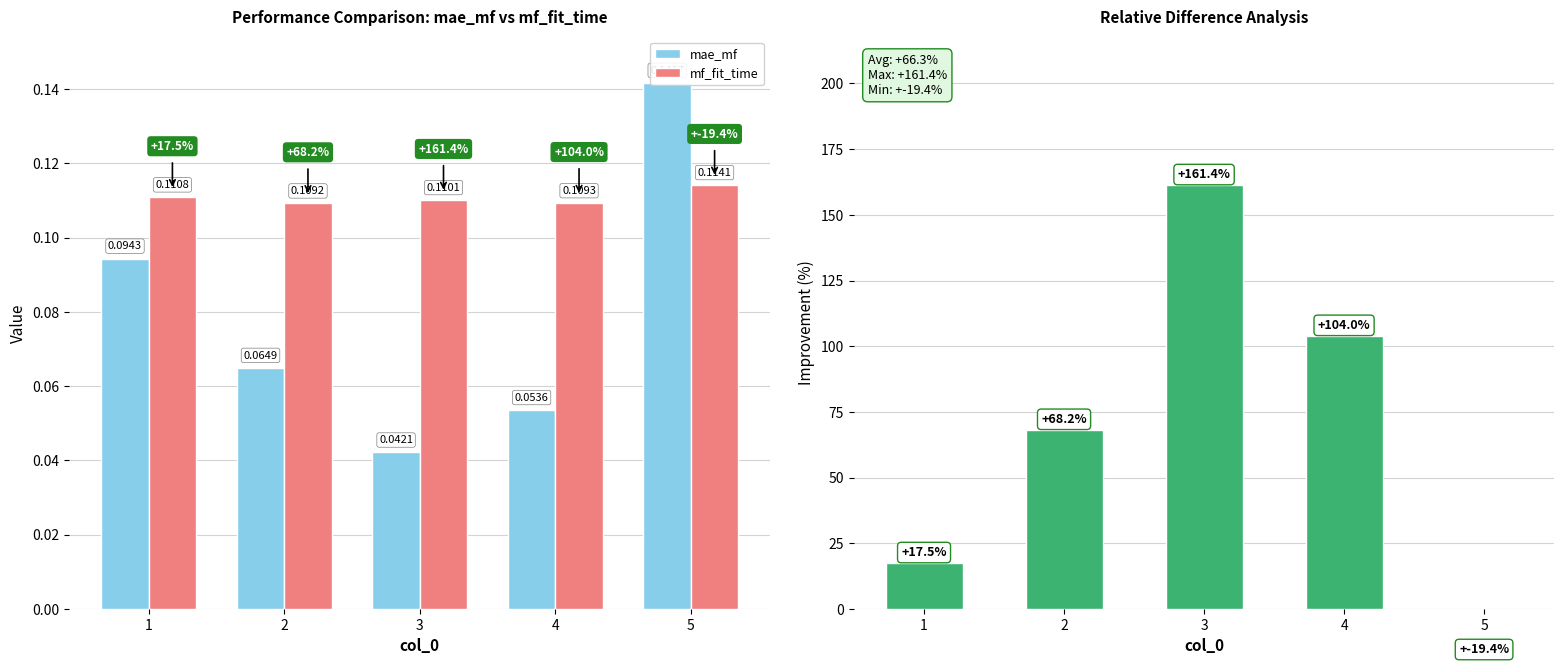

What is the smallest value displayed?

-19.4